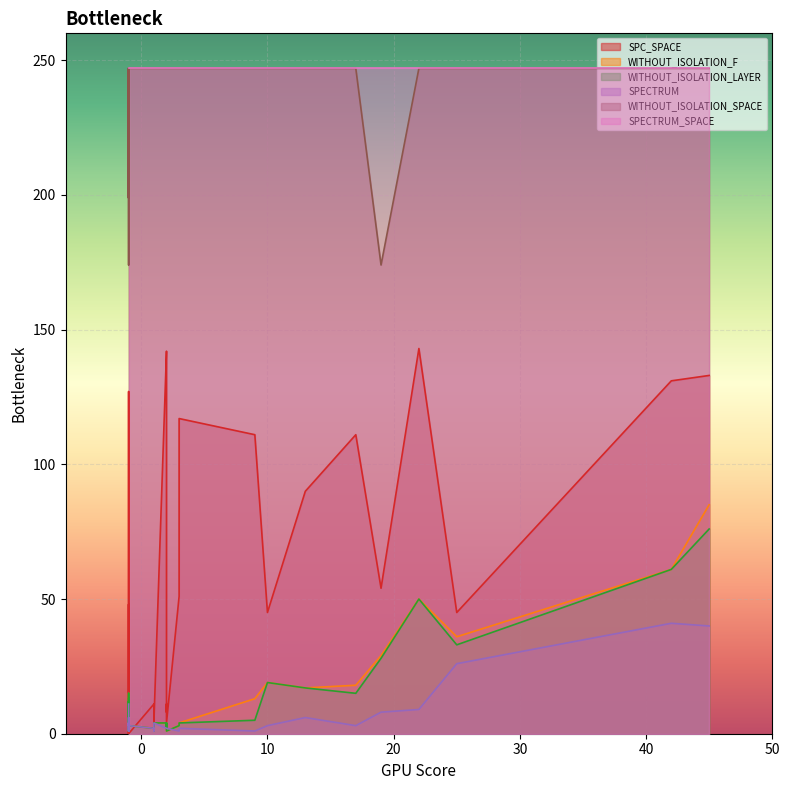

List the series in order of their peak value, lowest first.

SPECTRUM, WITHOUT_ISOLATION_LAYER, WITHOUT_ISOLATION_F, SPC_SPACE, WITHOUT_ISOLATION_SPACE, SPECTRUM_SPACE